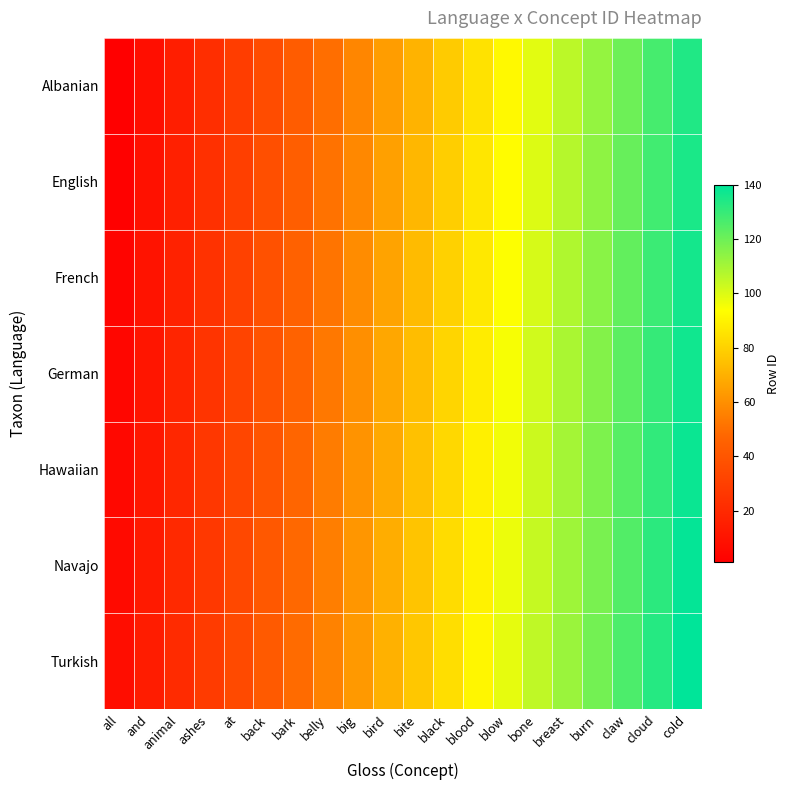

Between and and animal, which is larger?

animal